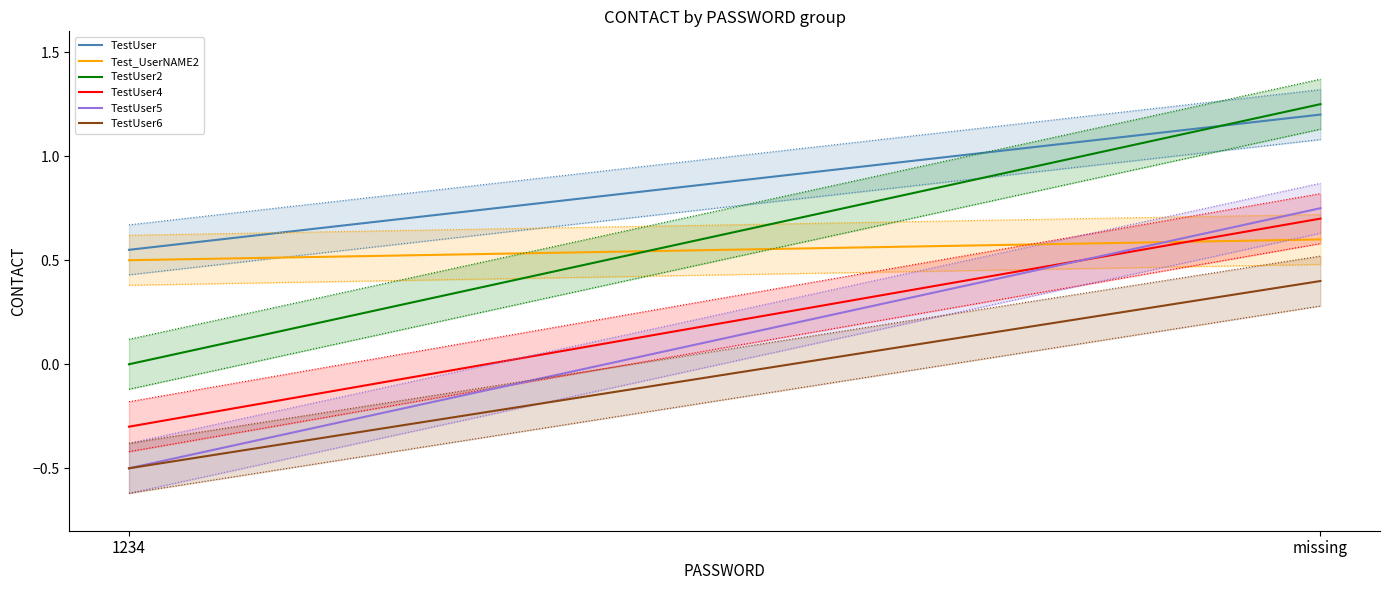

Reading right to left, extract all data points from this chart.

TestUser: 1.2	0.6
Test_UserNAME2: 0.6	0.5
TestUser2: 1.2	0.0
TestUser4: 0.7	-0.3
TestUser5: 0.8	-0.5
TestUser6: 0.4	-0.5